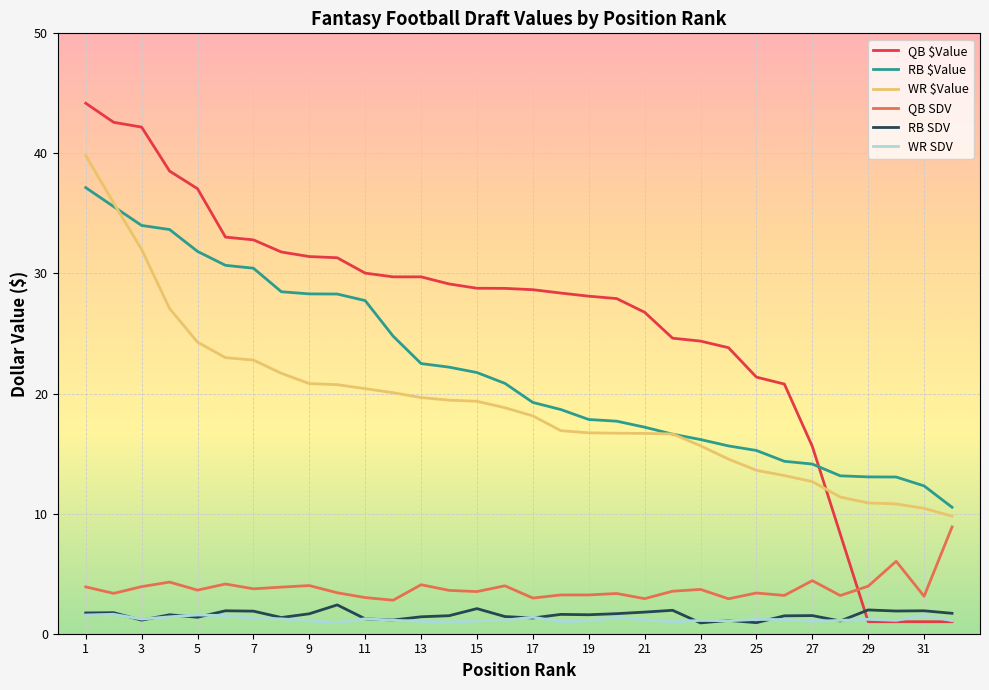

True or false: WR SDV and RB $Value cross at least once.

False